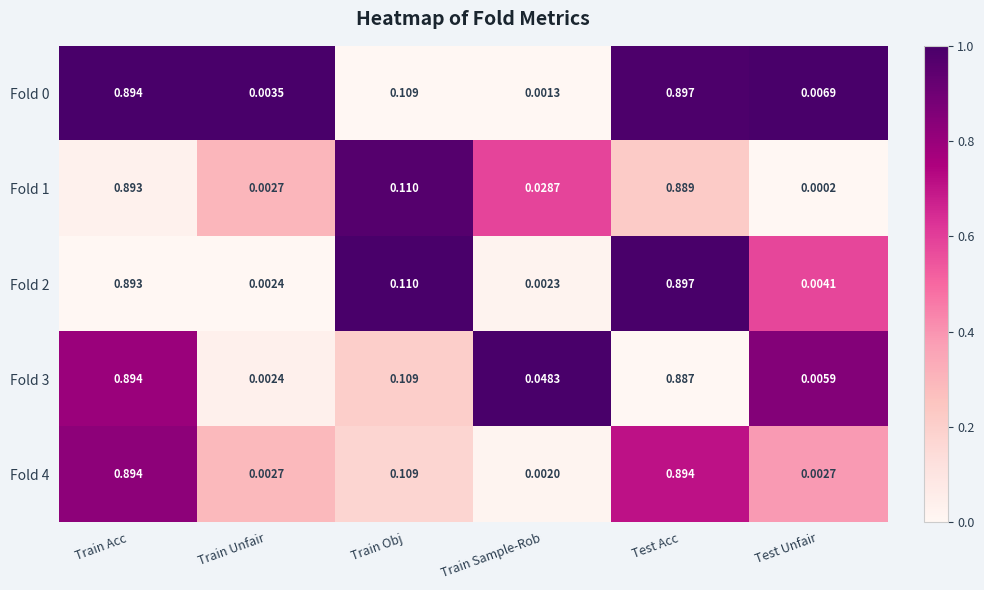

At which category is the sum across all series the highest?

Train Acc